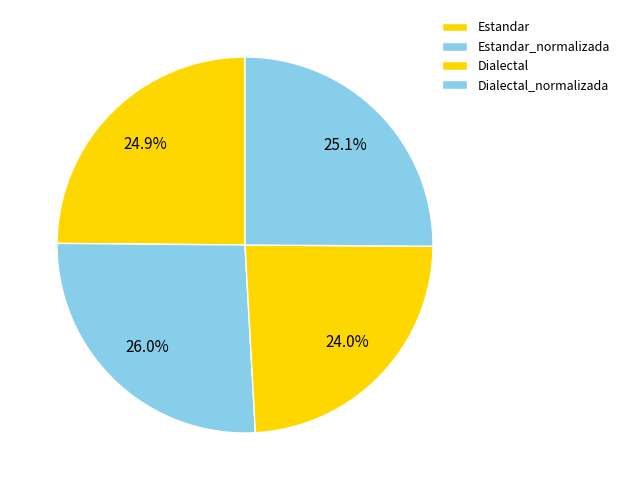

Which category has the smallest portion of the pie?

Dialectal